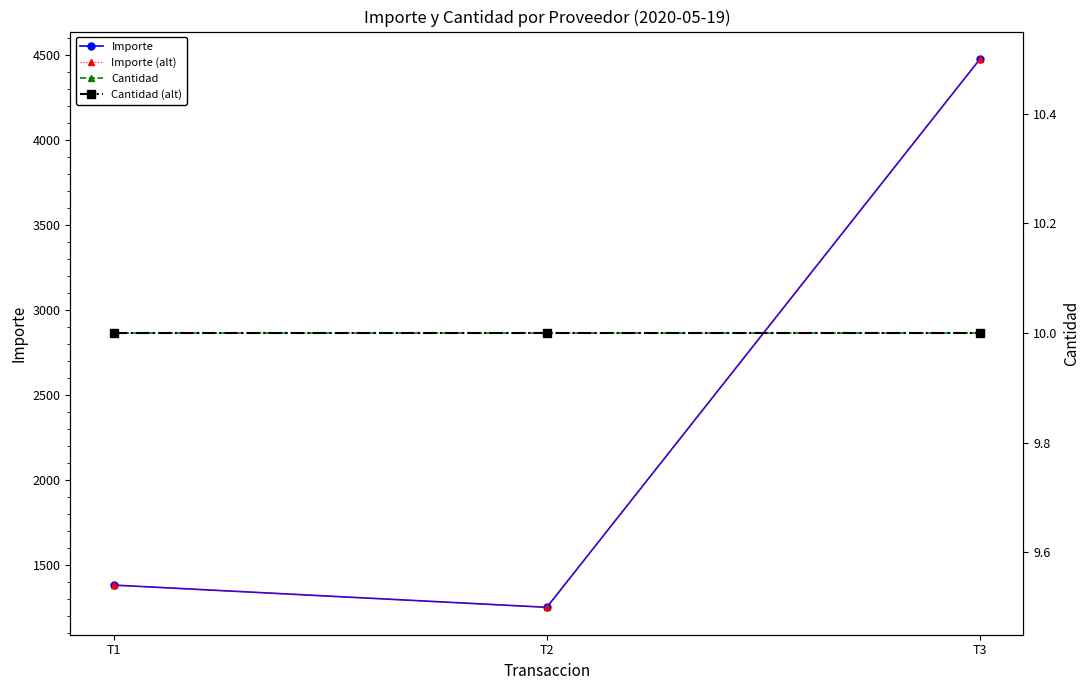

List the series in order of their peak value, highest first.

Importe, Importe (alt), Cantidad, Cantidad (alt)